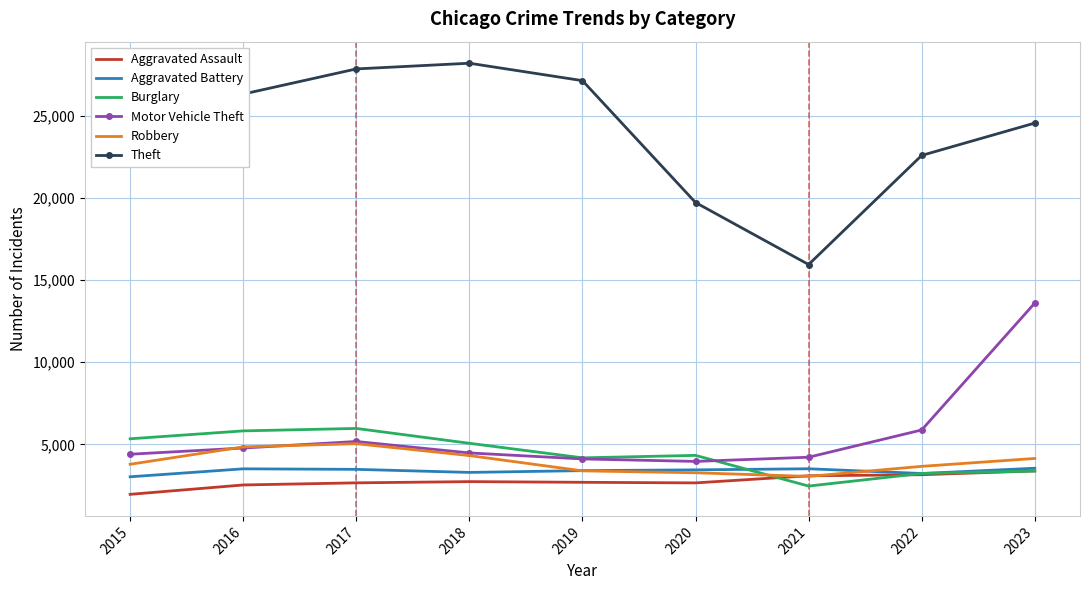

What is the total value across all series at 2018?

48093